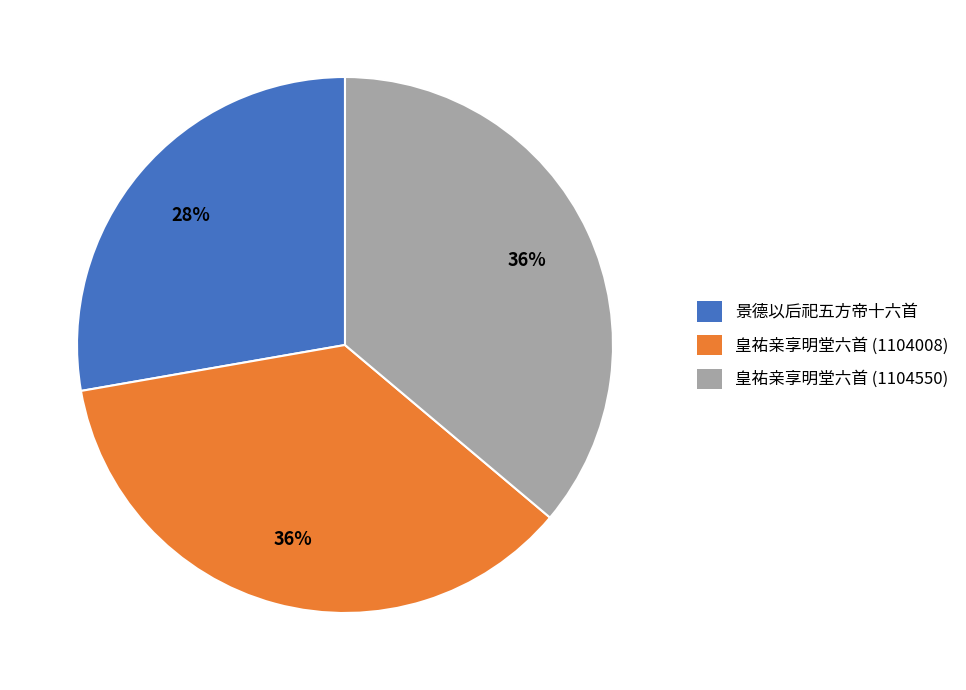

Which category has the smallest portion of the pie?

景德以后祀五方帝十六首